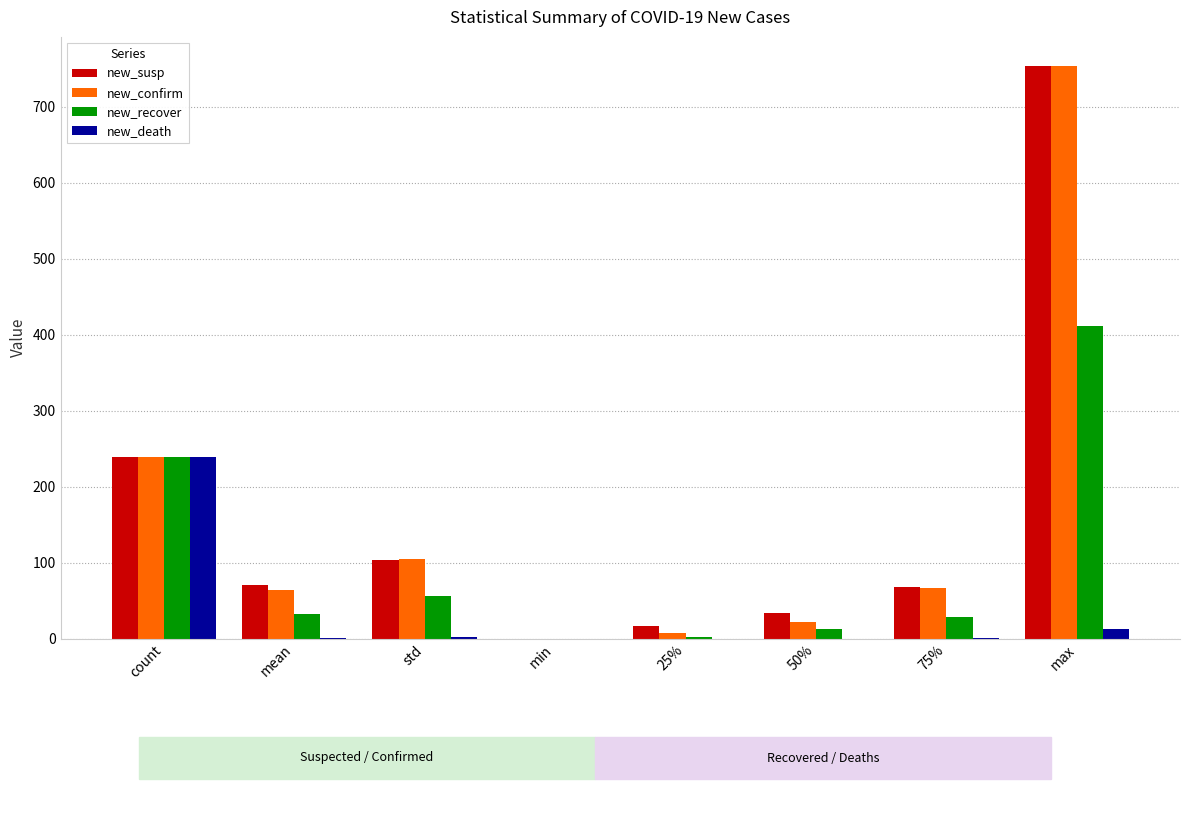

What is the spread (max minus min) of values at max?

741.0